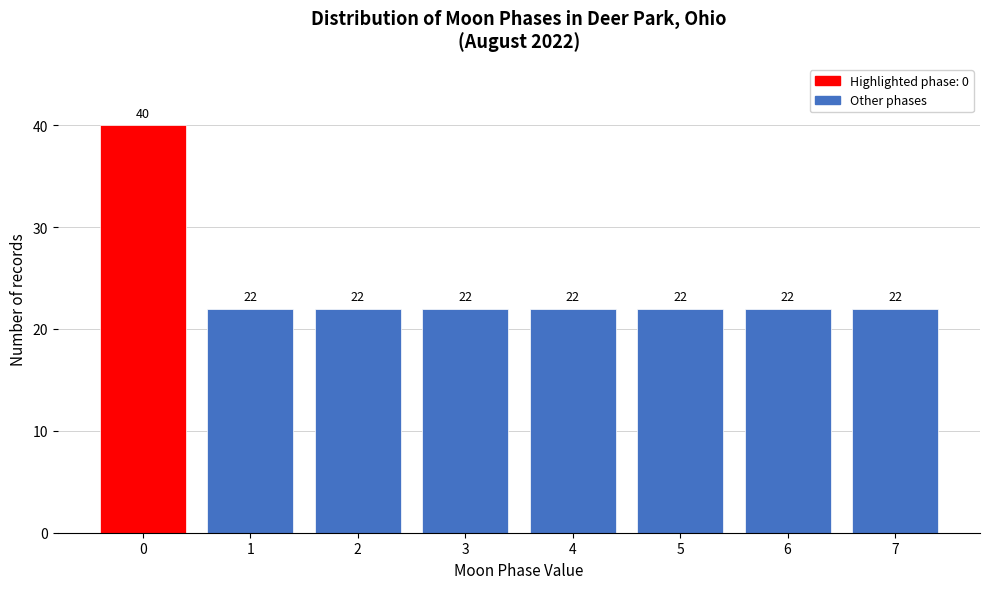

Reading left to right, list all the values displayed in this chart.

40	22	22	22	22	22	22	22